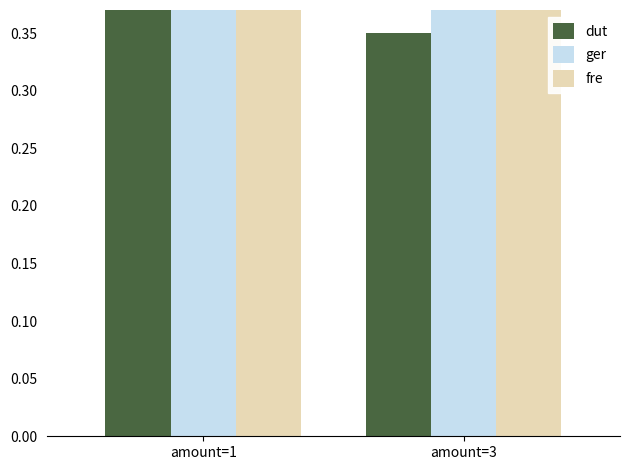

What is the maximum value shown in the chart?

0.5